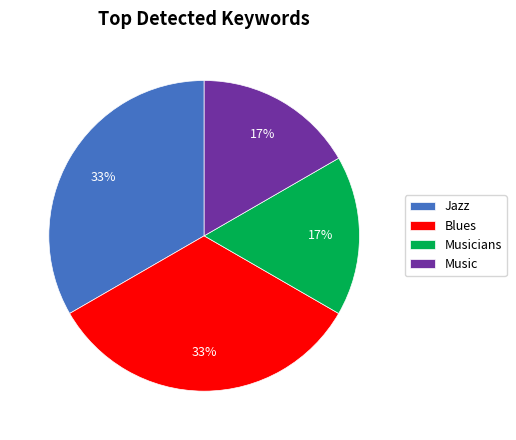

How many segments does this pie chart have?

4